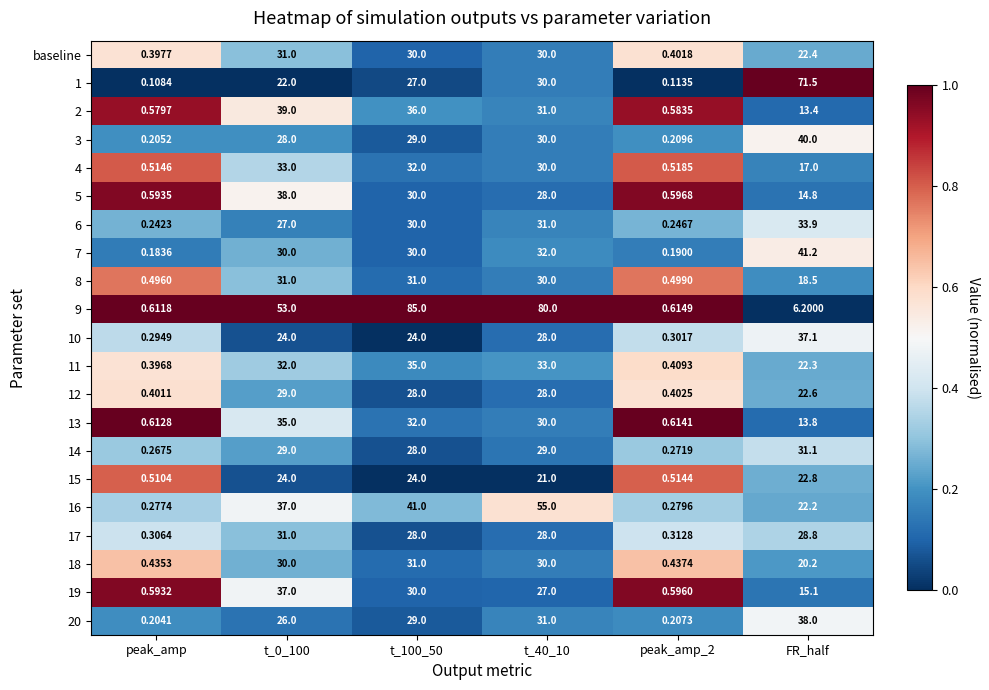

At which label is 12 closest to 14?

FR_half